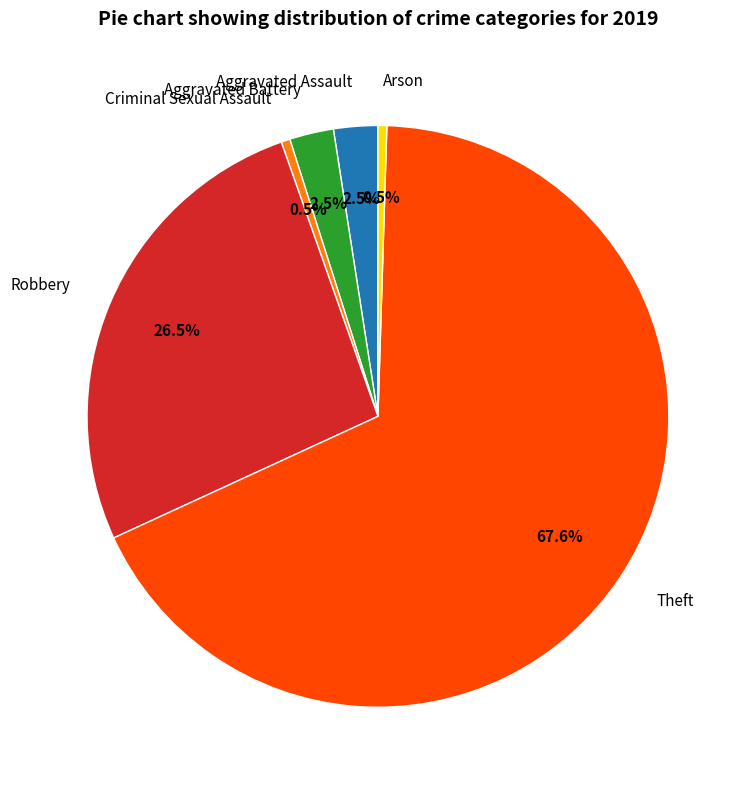

Does any single category account for the majority?

Yes